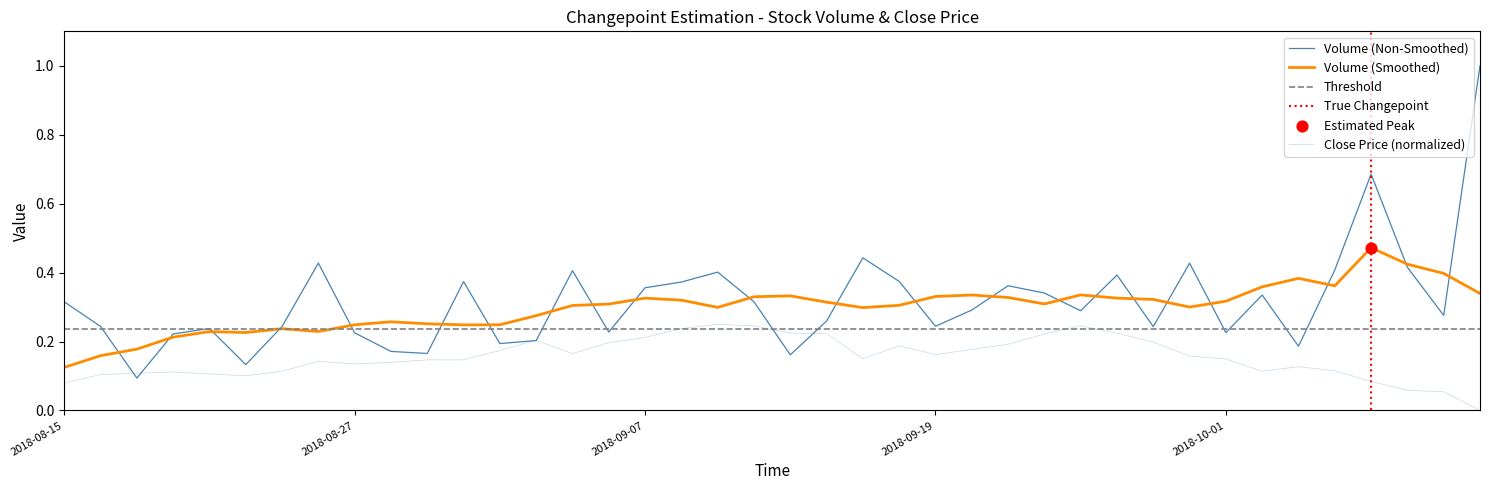

At which category is the sum across all series the highest?

39